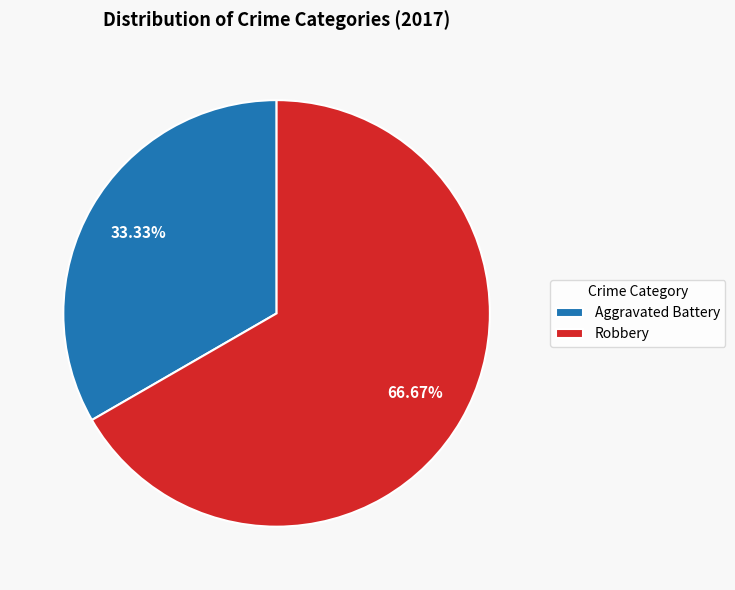

What is the ratio of the value at Robbery to the value at Aggravated Battery?

2.0